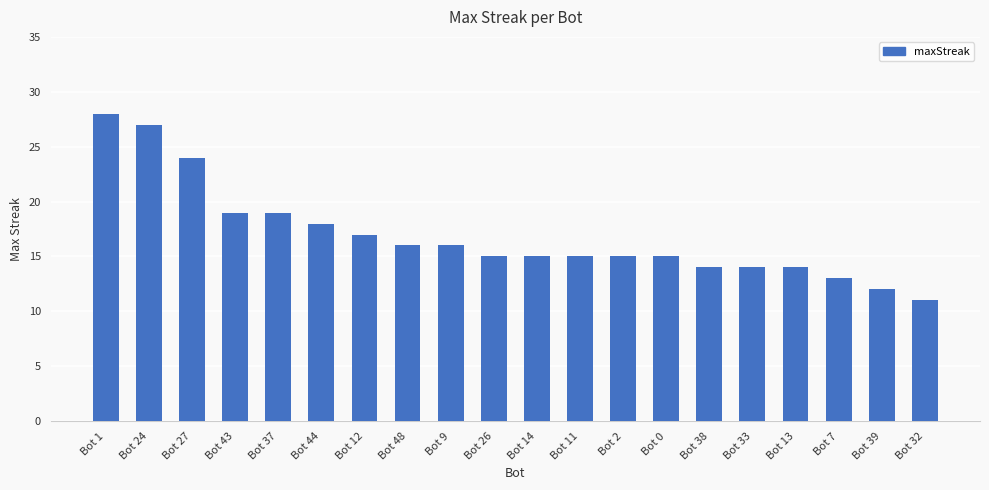

Count the number of categories in the chart.

20